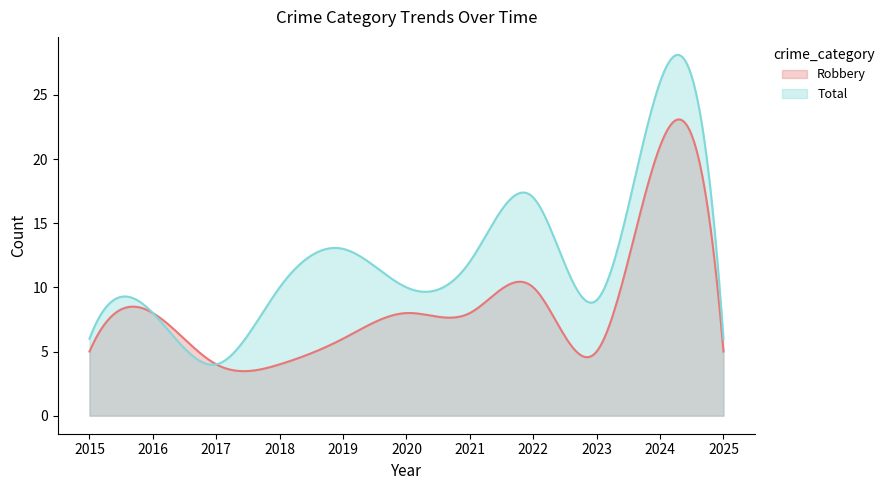

Which series has the largest range (max minus min)?

Total